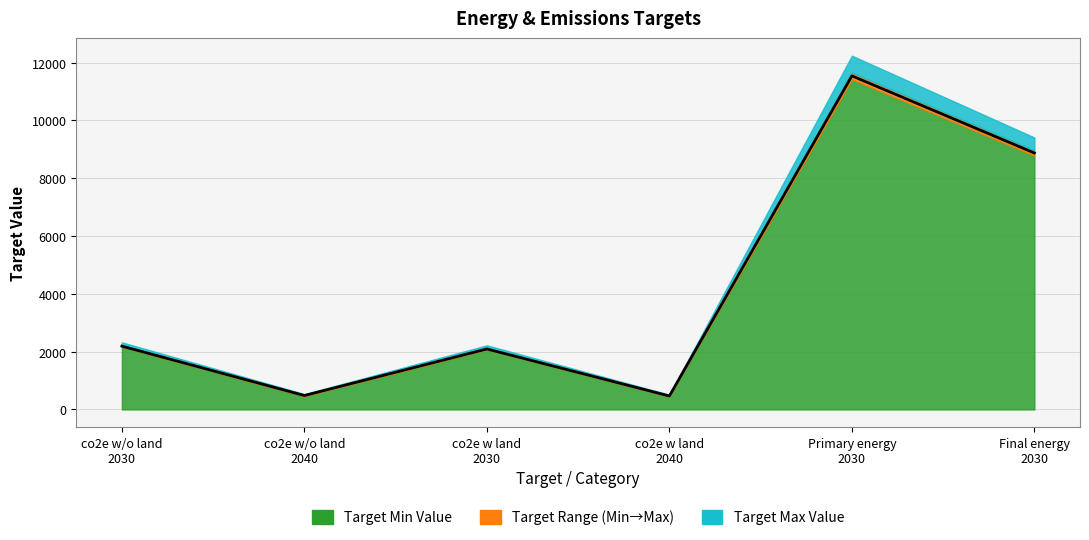

The value at co2e w/o land
2040 is 106.2. True or false?

False